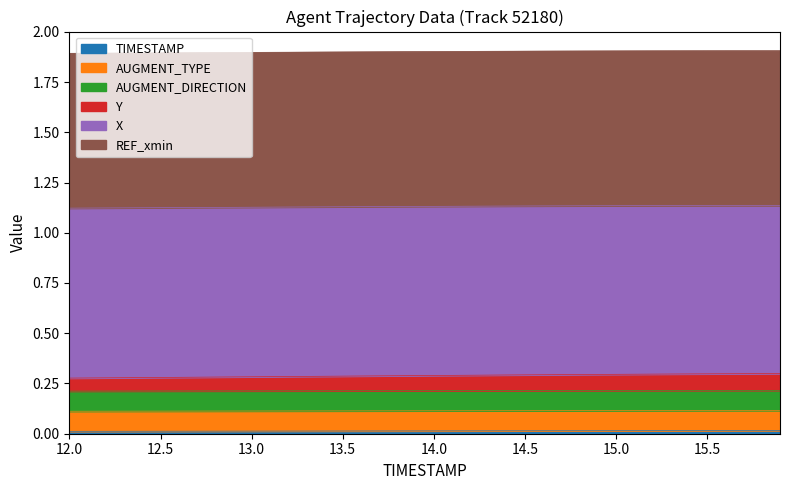

True or false: TIMESTAMP has more than 2 points higher than both neighbors.

False